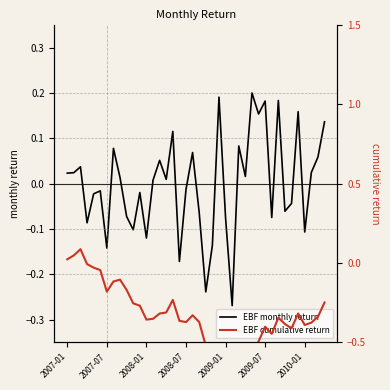

Which category has the highest value across all series?

28